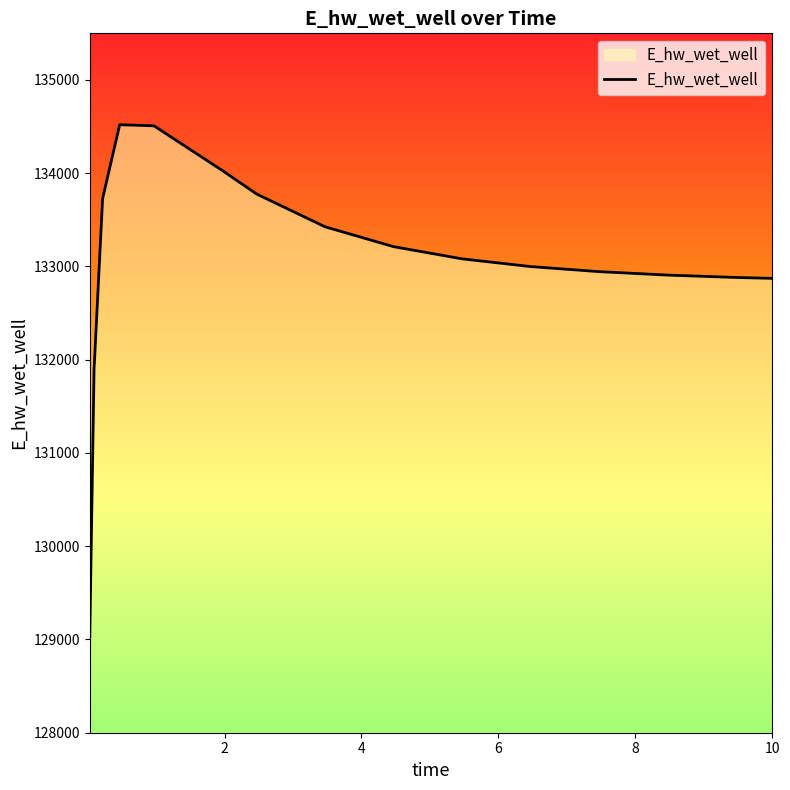

What is the difference between the maximum and minimum values?

5489.9